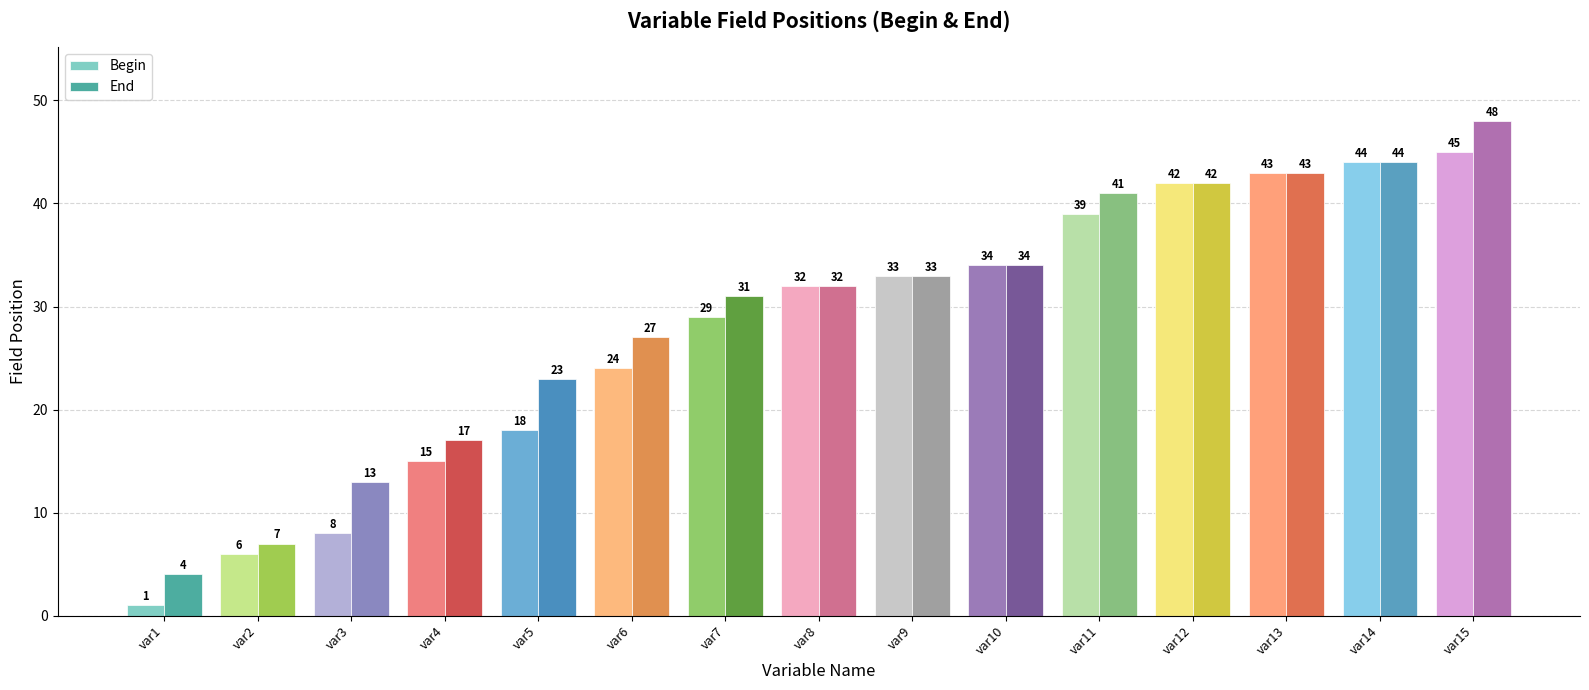

Where is End nearest to the value 26?

var6